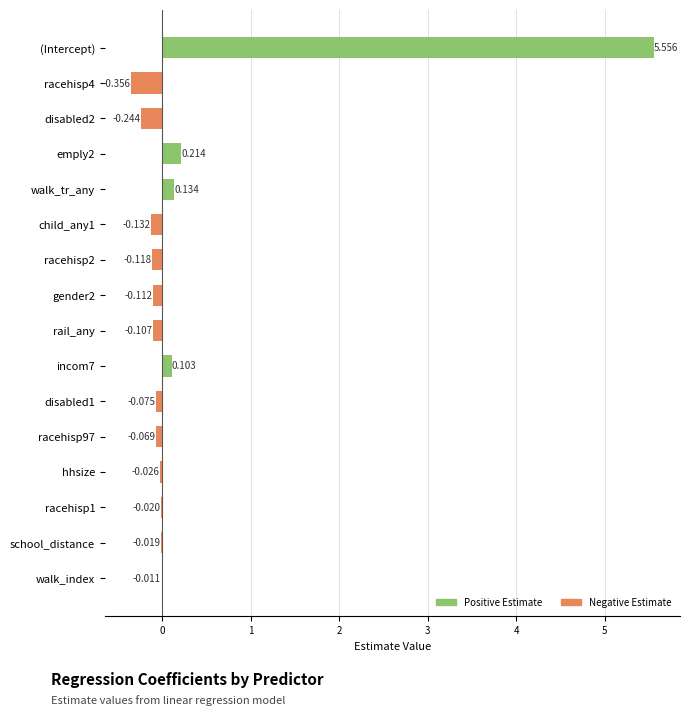

Between incom7 and walk_tr_any, which is larger?

walk_tr_any